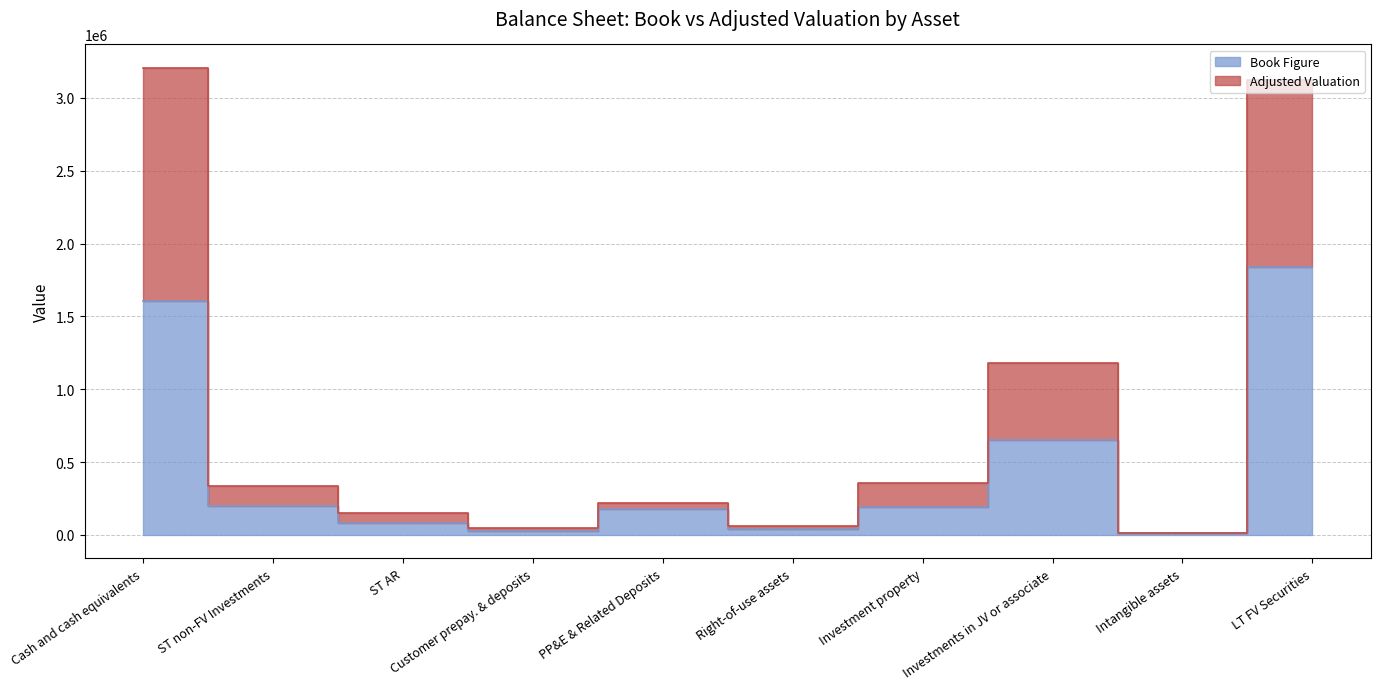

Count the number of data series in this chart.

2